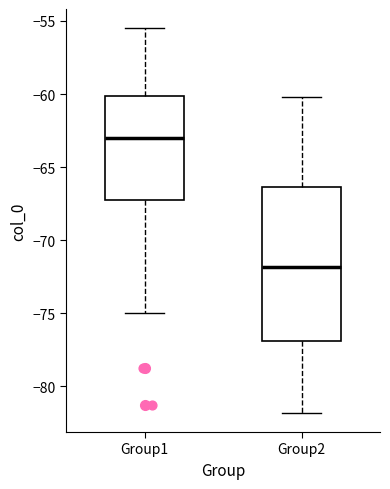

Reading left to right, transcribe this box plot: for each box, give where its median line is, the range the box spans, and where its two whiskers end, as read against the y-axis. The values are not printed on the chart, so give them approximately, as read against the axis.

Group1: median -63.0, box -67.0 to -60.0, whiskers -75.0 to -55.5
Group2: median -72.0, box -77.0 to -66.5, whiskers -82.0 to -60.0